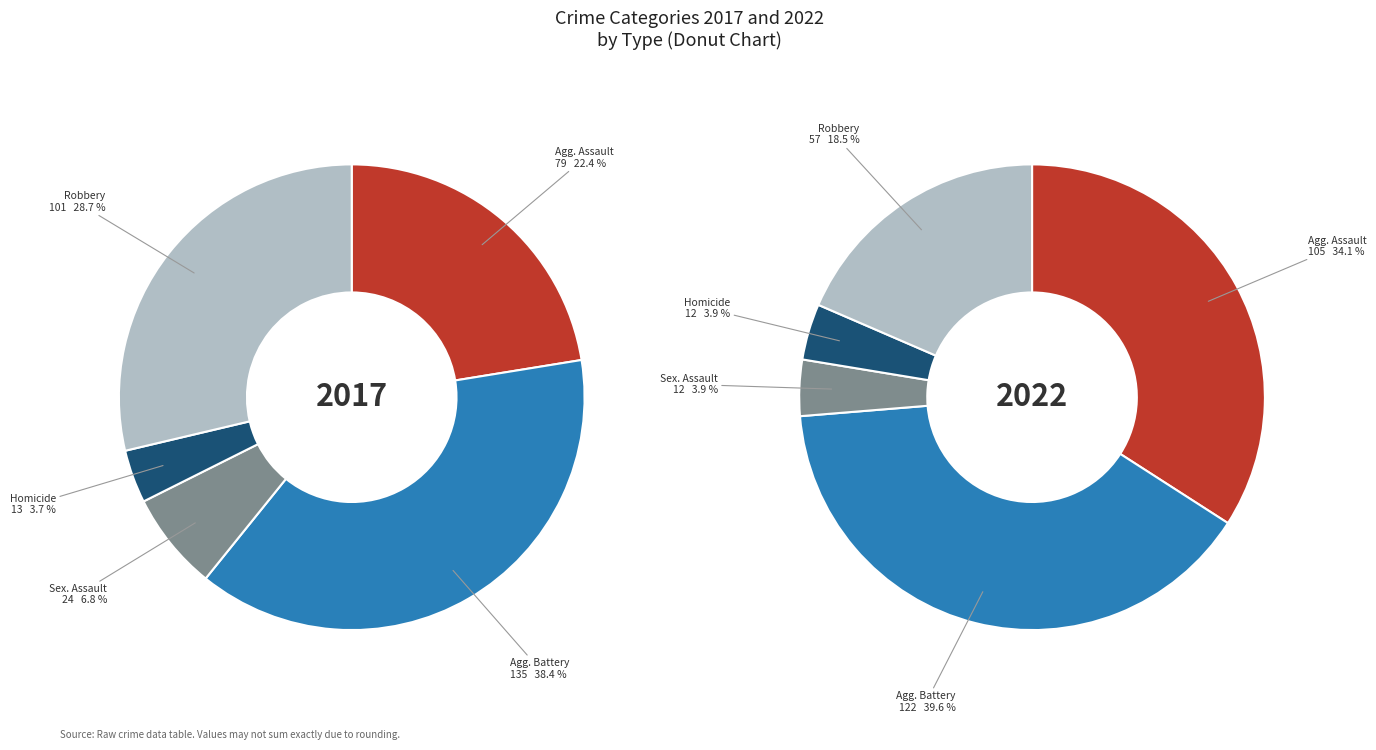

Is it true that 9 is 15% of the pie?

False